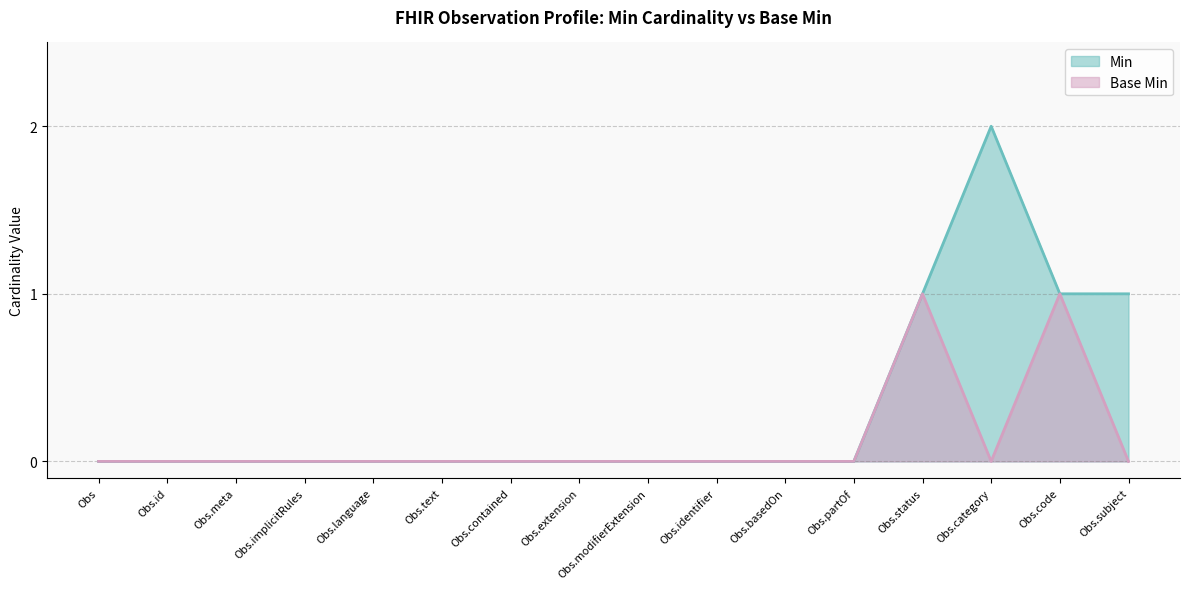

True or false: Base Min and Min cross at least once.

False